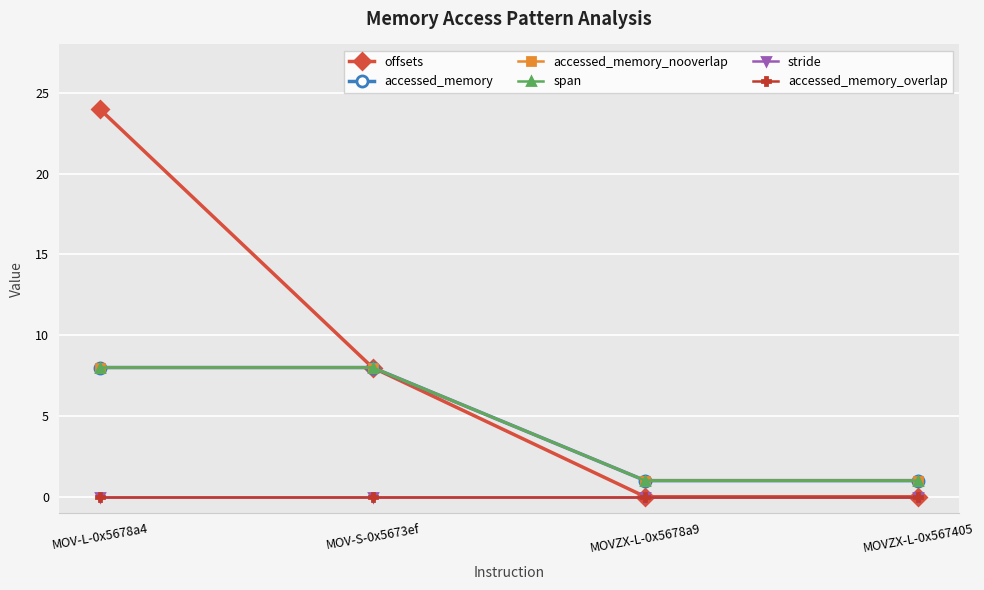

At which category does the chart reach its peak across all series?

MOV-L-0x5678a4